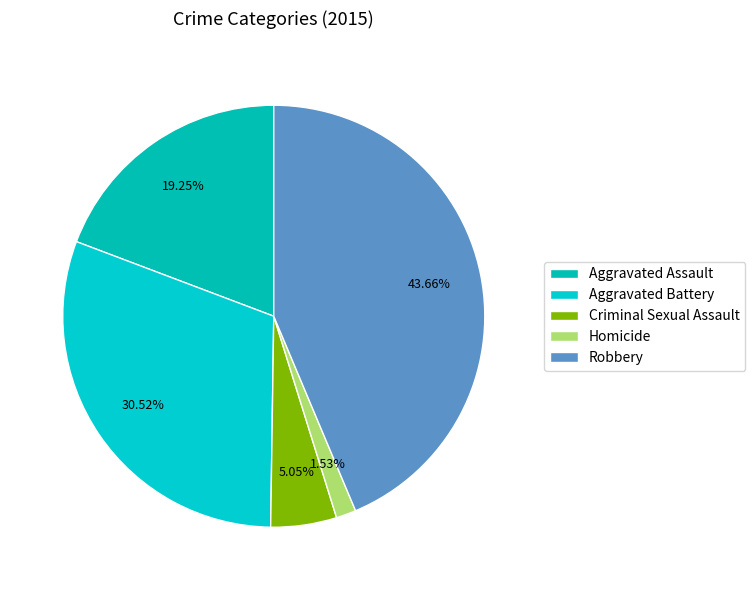

What percentage is the Homicide slice, to the nearest percent?

2%